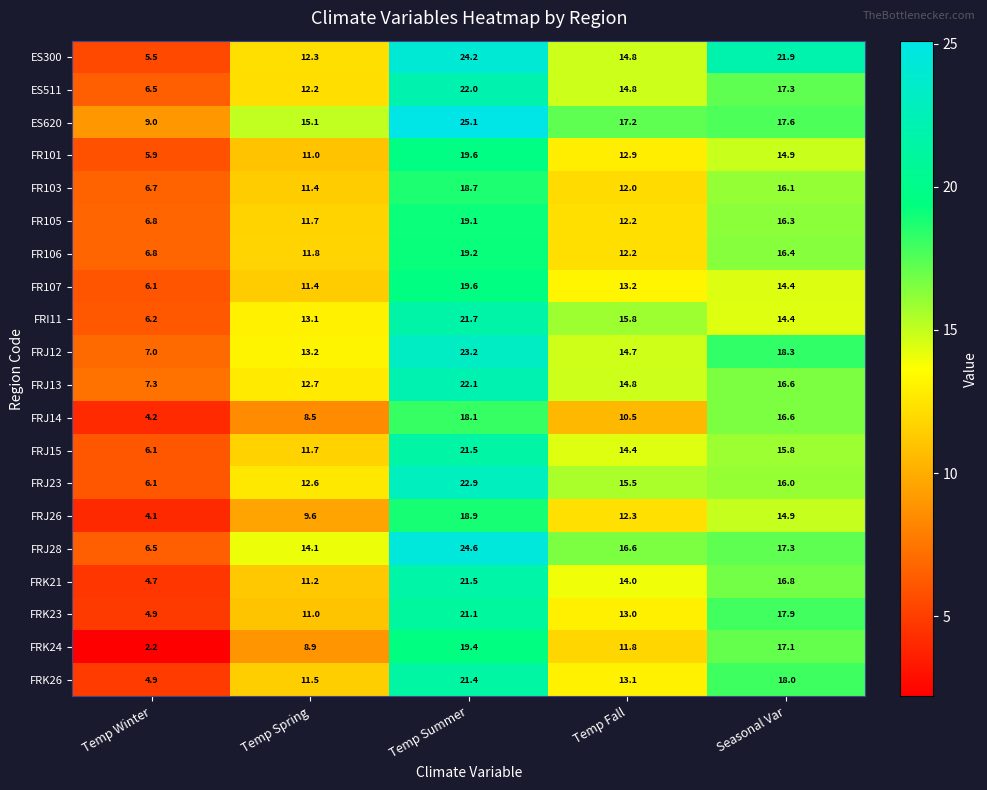

Which series changed the most between Temp Winter and Temp Fall?

FRJ28